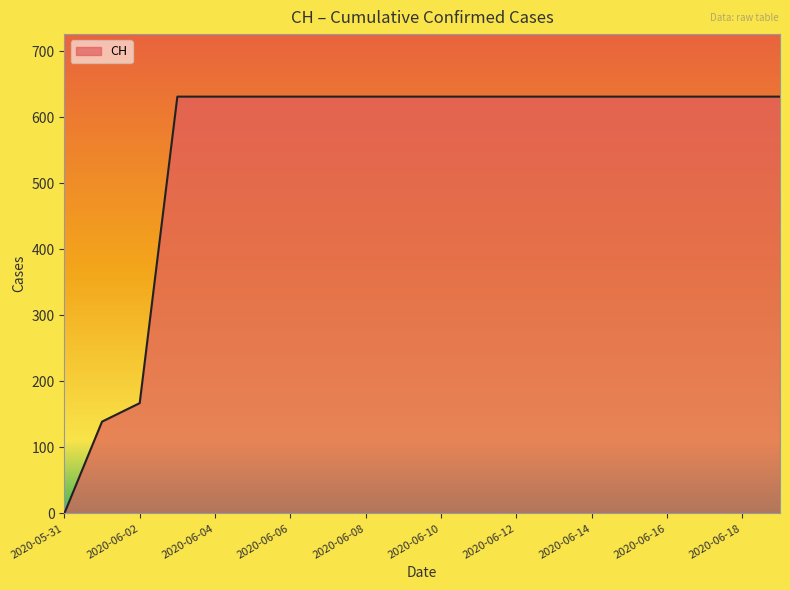

What is the difference between the maximum and minimum values?

631